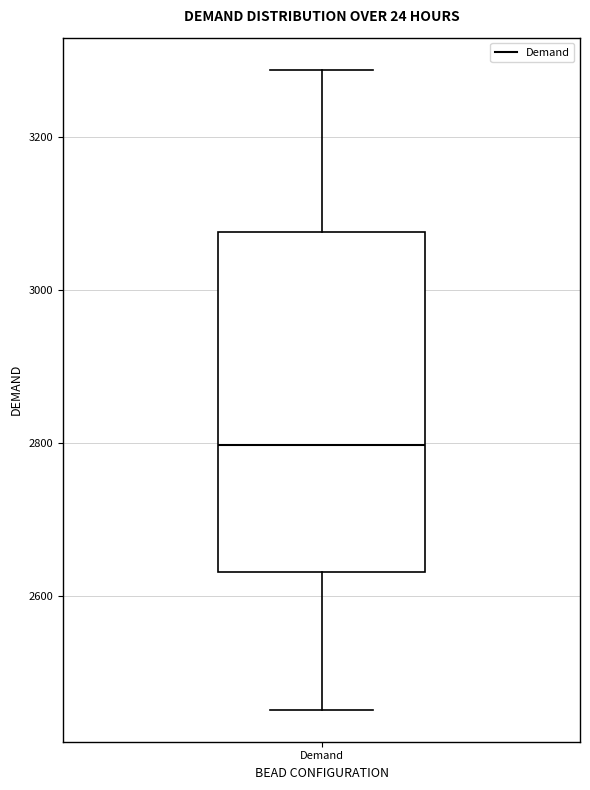

Transcribe this box plot: give where the median line is, the range the box spans, and where the two whiskers end, as read against the y-axis. The values are not printed on the chart, so give them approximately, as read against the axis.

median 2800, box 2640 to 3080, whiskers 2460 to 3280